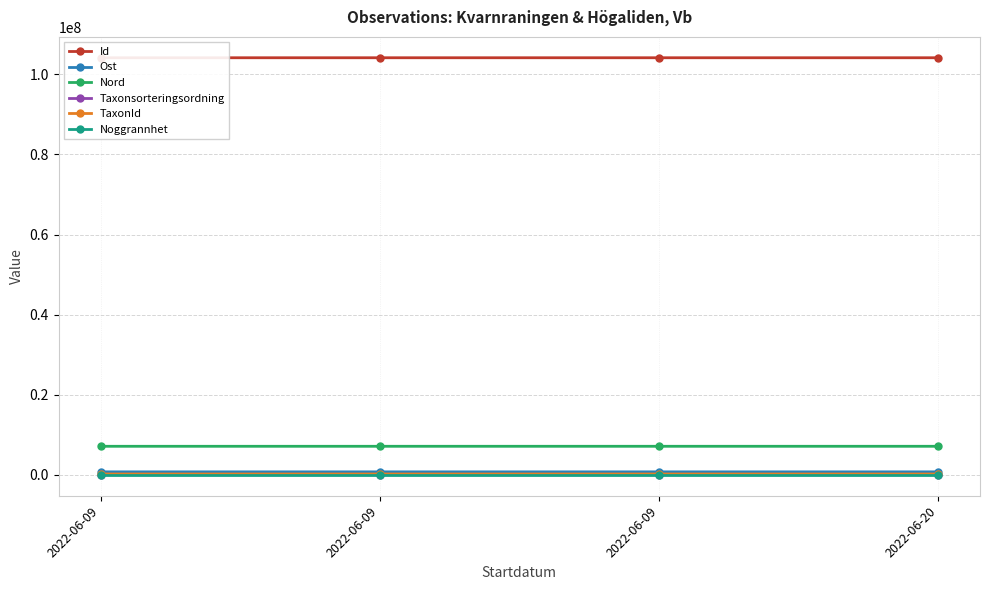

Is it true that Ost equals 323962.2 at 2022-06-09?

False